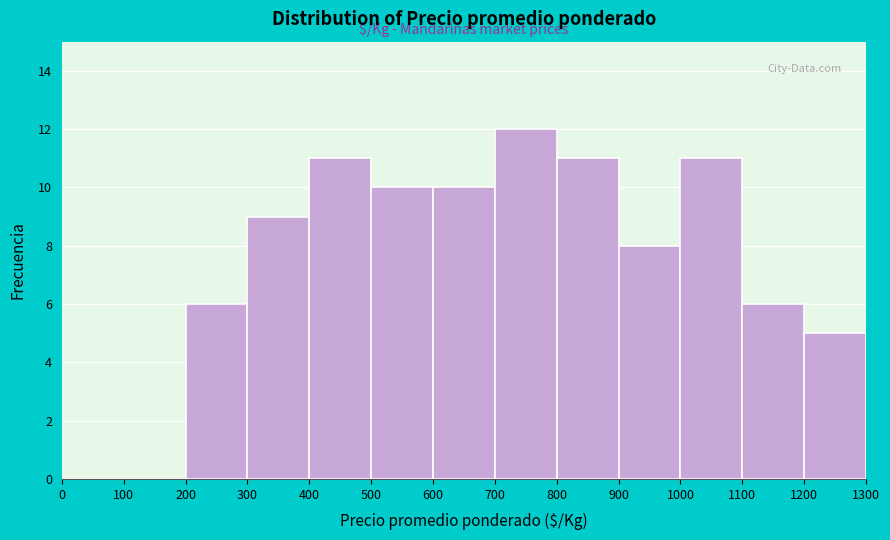

How tall is the bar that spans 1000 to 1100 on the x-axis? The values are not printed on the chart, so give them approximately, as read against the axis.

11